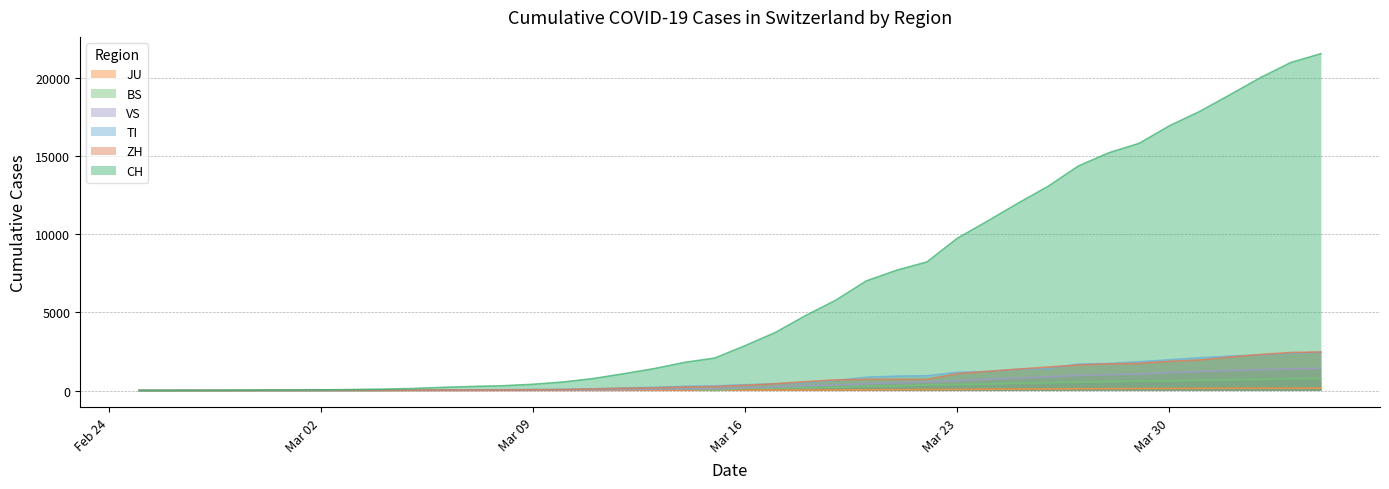

Which series has the largest total across all categories?

CH